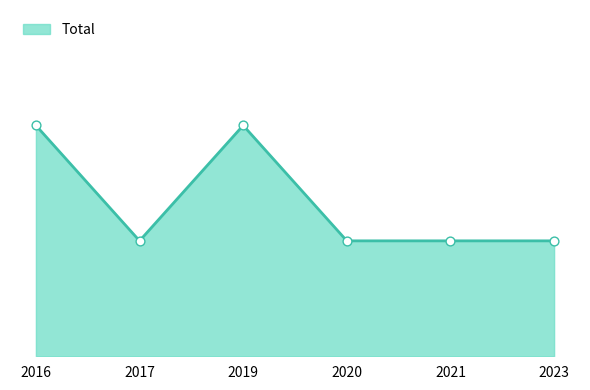

What is the change in value from 2019 to 2020?

-1